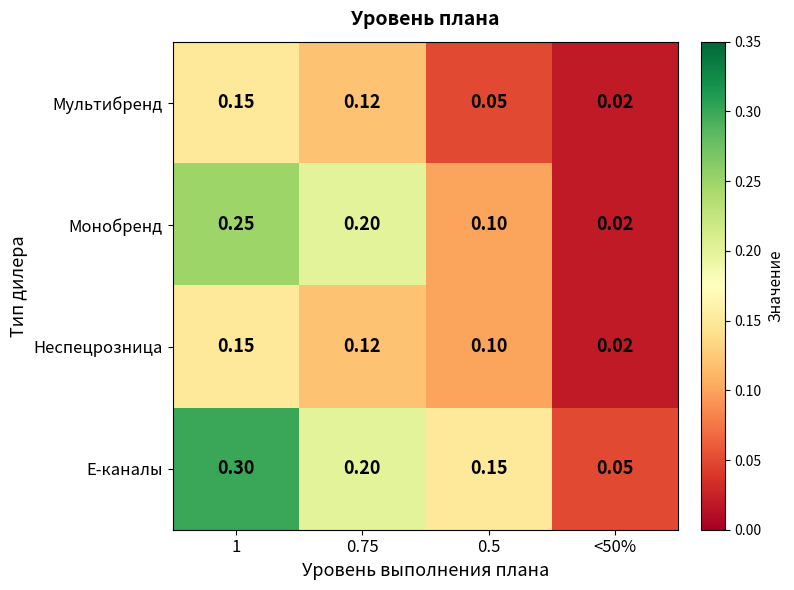

Which series has the largest total across all categories?

Е-каналы